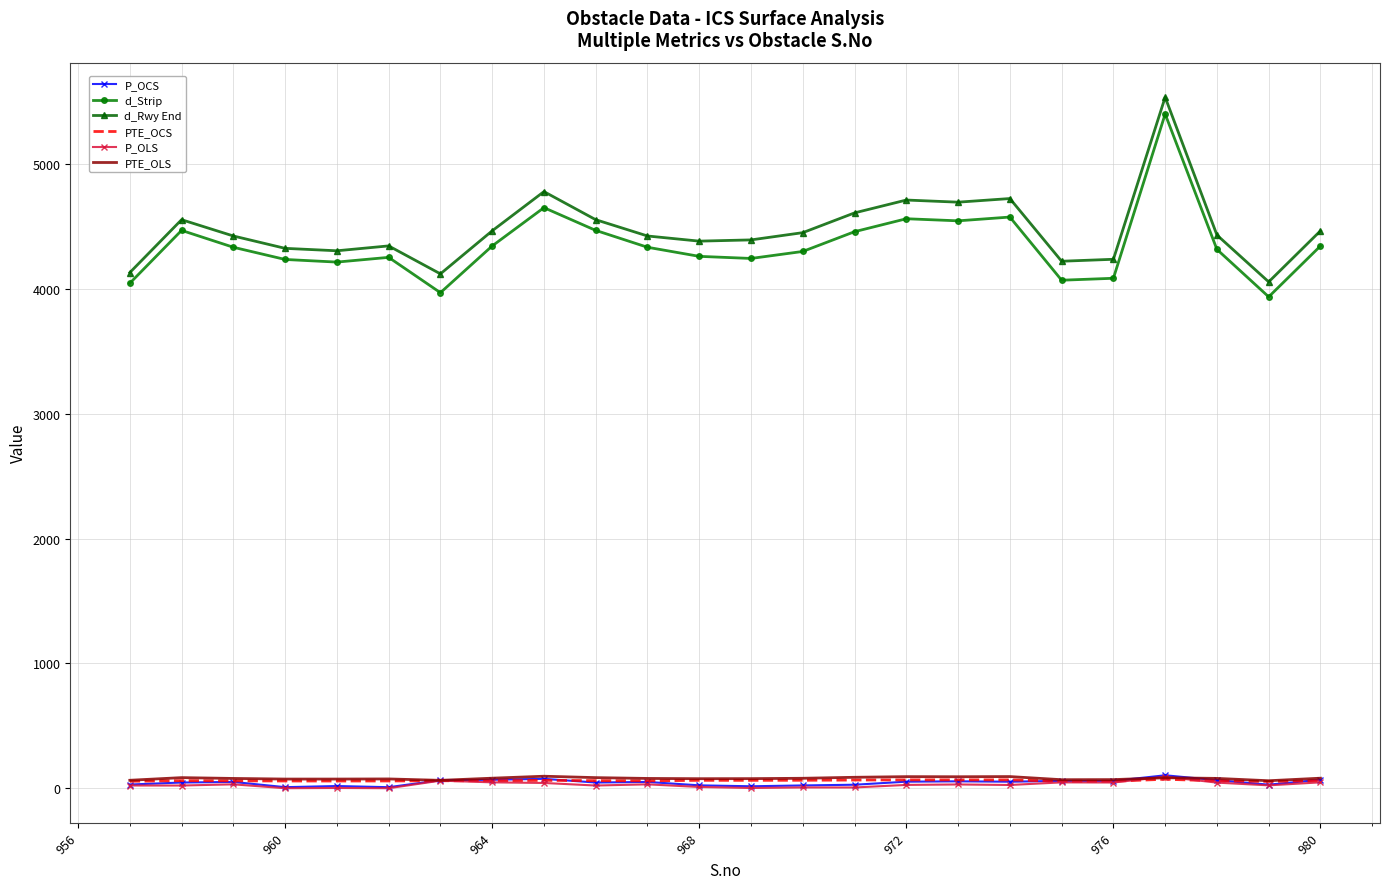

True or false: d_Rwy End and PTE_OLS cross at least once.

False